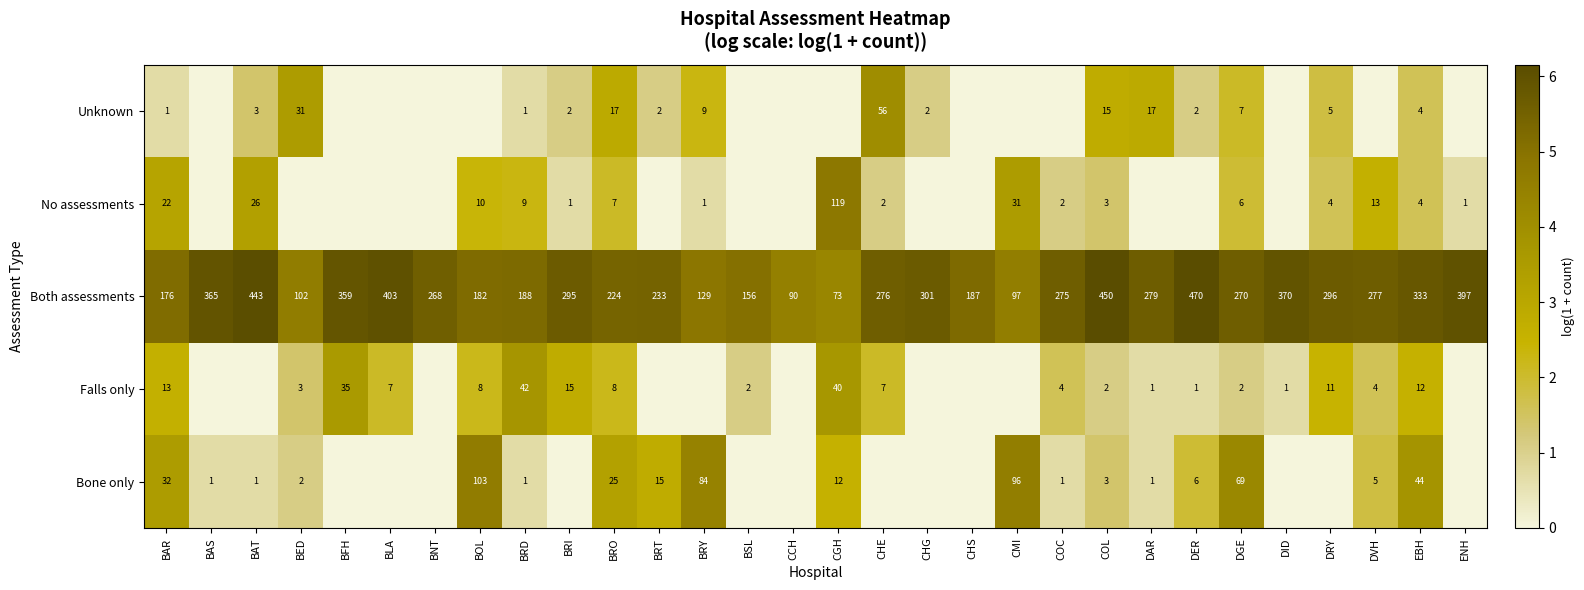

The No assessments series shows 2 at DGE. True or false?

False